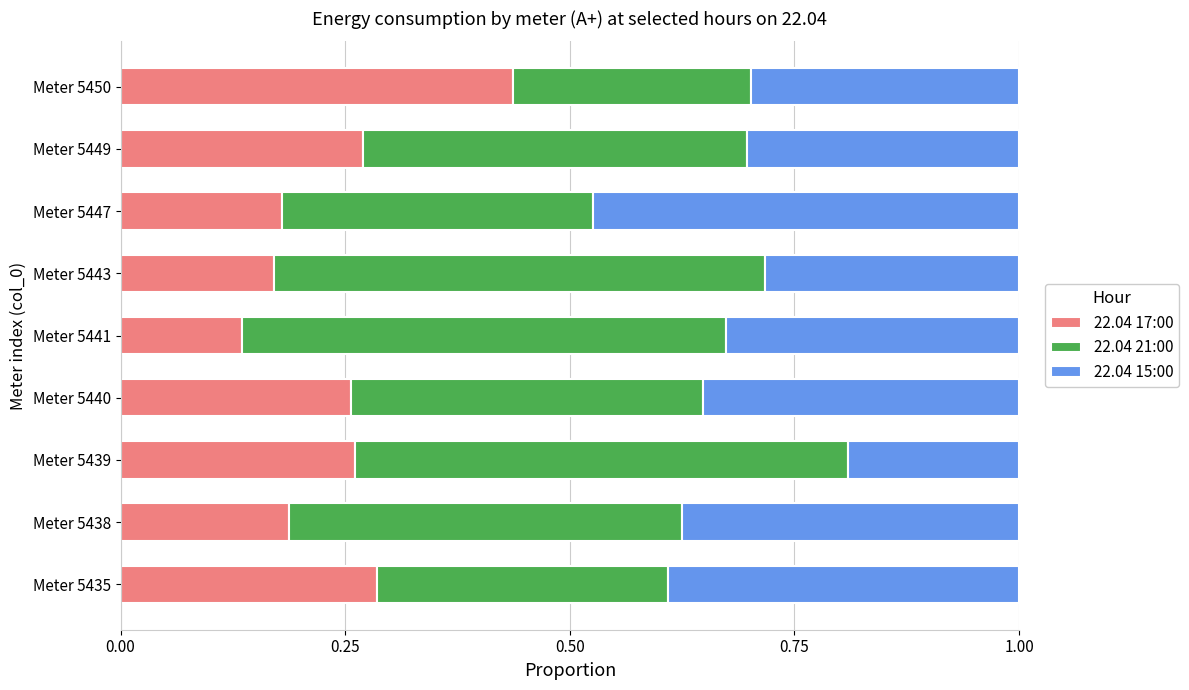

True or false: 22.04 17:00 has a value of 0.4 at Meter 5449.

False